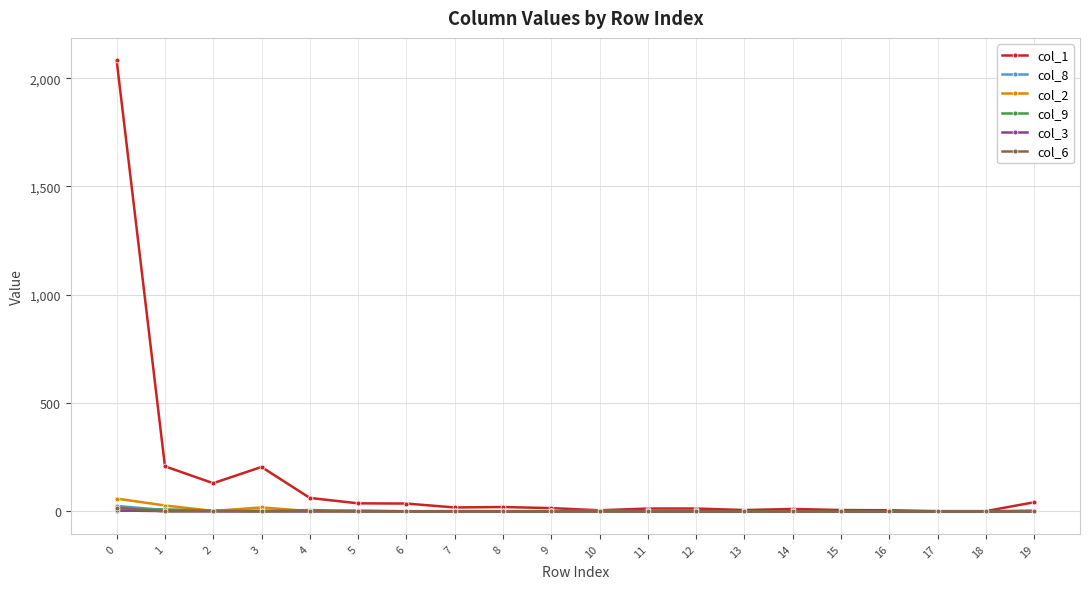

True or false: col_1 has more than 0 points higher than both neighbors.

True